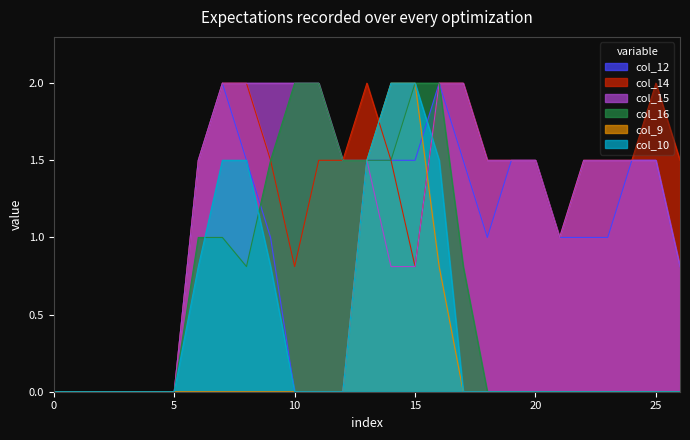

What is the difference between the maximum and minimum values in the col_15 series?

2.0